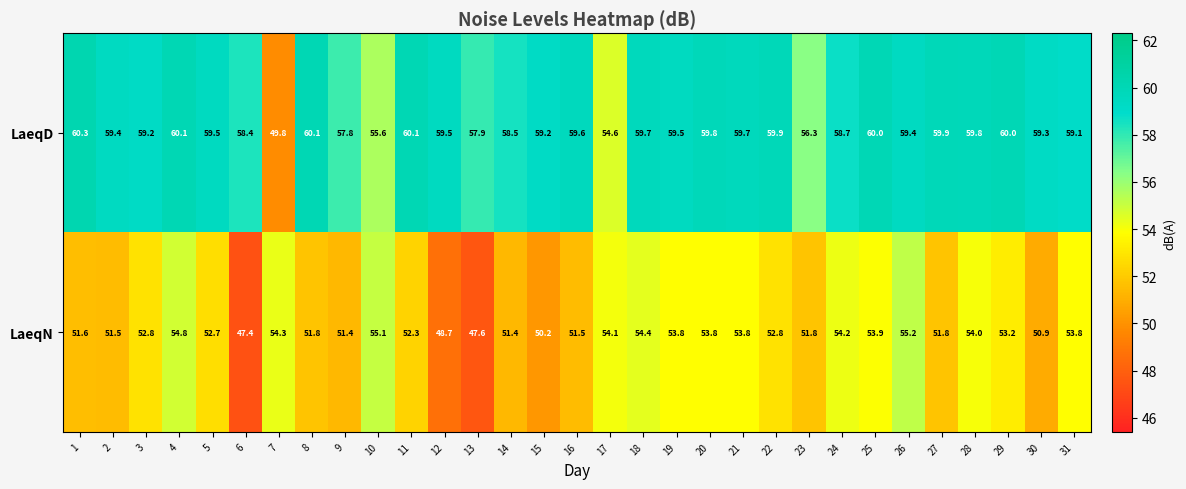

Which category has the lowest value across all series?

6